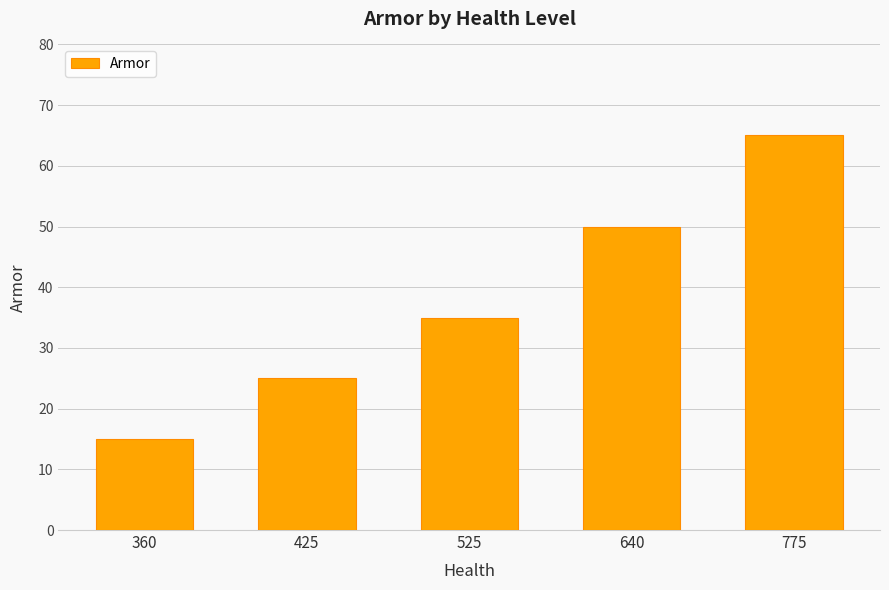

What is the difference between the values at 775 and 525?

30